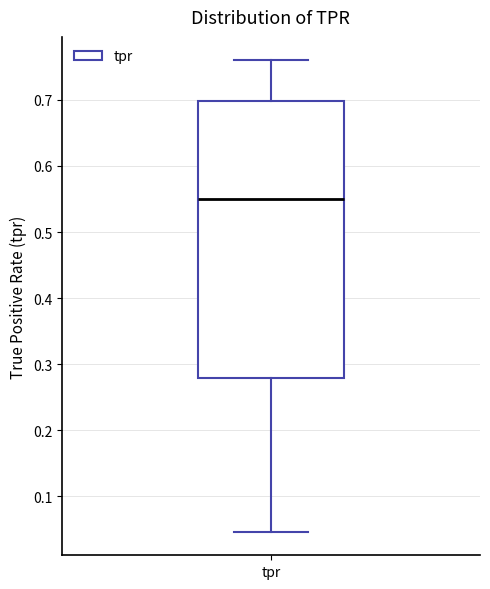

Read this box plot against the y-axis: the position of the median line, the range covered by the box, and the ends of both whiskers. The values are not printed on the chart, so give them approximately, as read against the axis.

median 0.55, box 0.28 to 0.70, whiskers 0.05 to 0.76